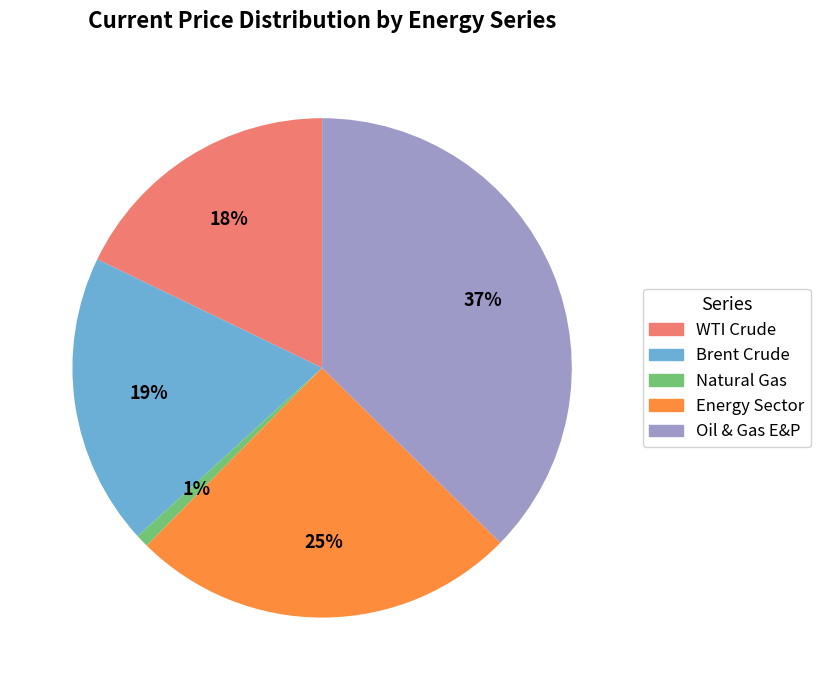

Which has a higher value, Natural Gas or WTI Crude?

WTI Crude